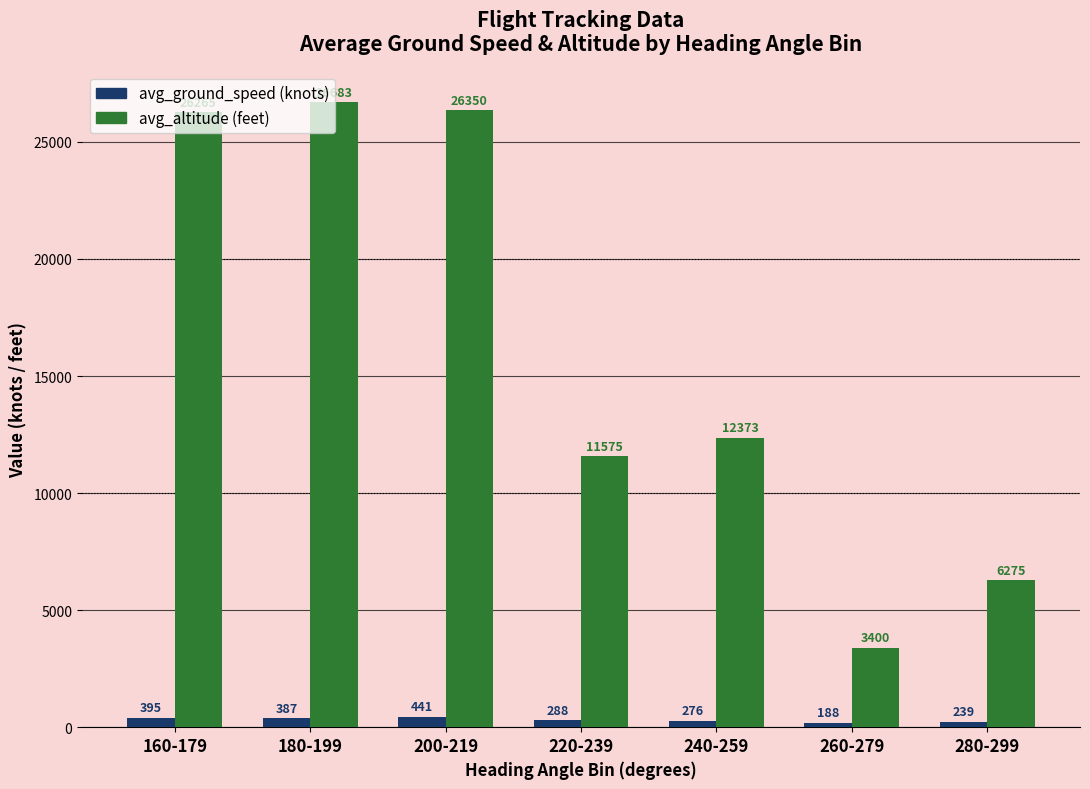

What is the spread (max minus min) of values at 180-199?

26296